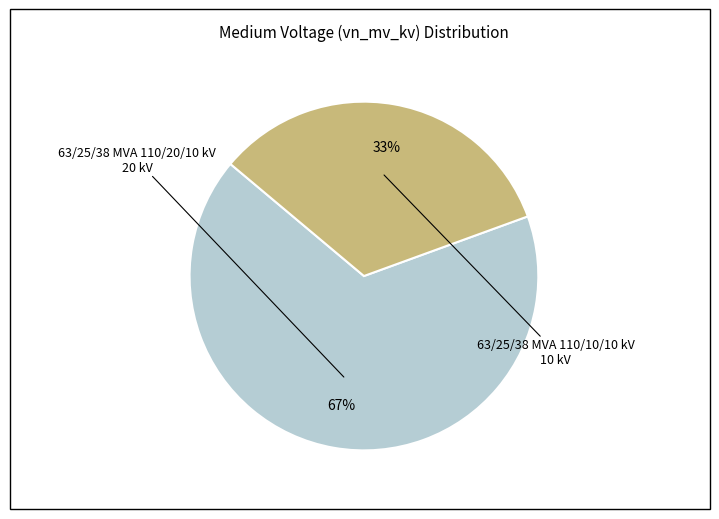

Is there any slice that represents more than half of the pie?

Yes